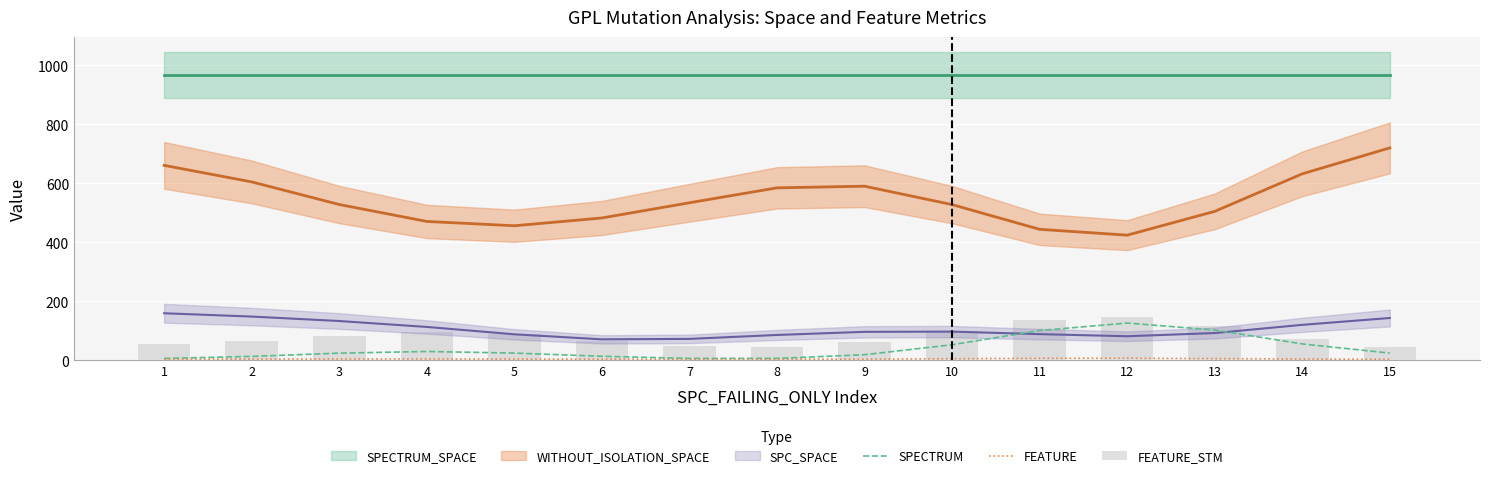

The SPECTRUM series shows 3.1 at 1. True or false?

False